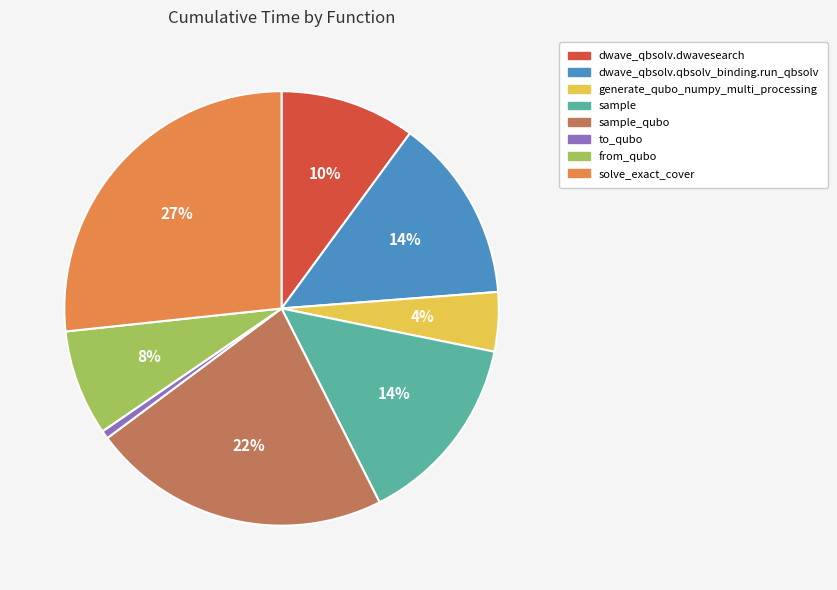

To the nearest percent, what is the difference between the from_qubo and solve_exact_cover slice percentages?

19%